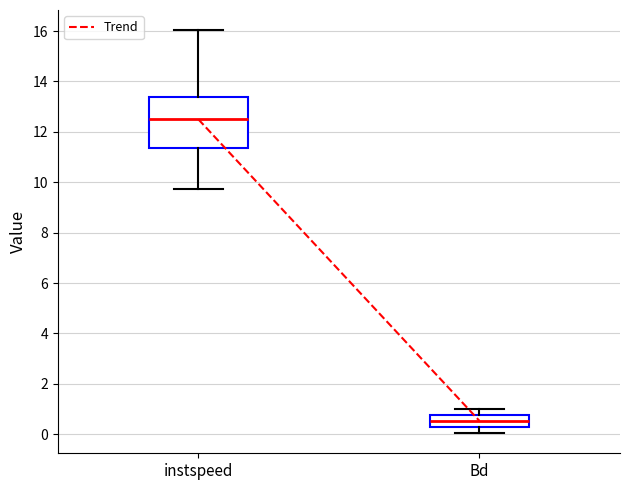

Which box's median line is the lowest?

Bd